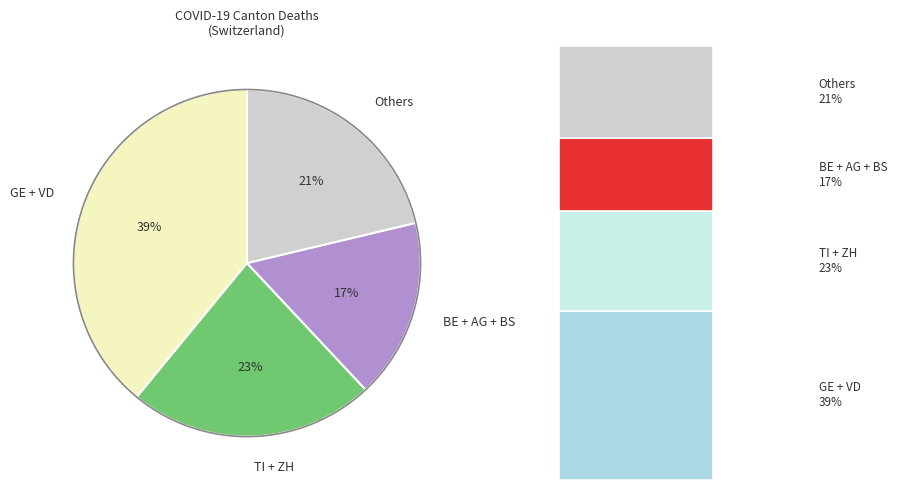

True or false: TI accounts for 1% of the total.

False